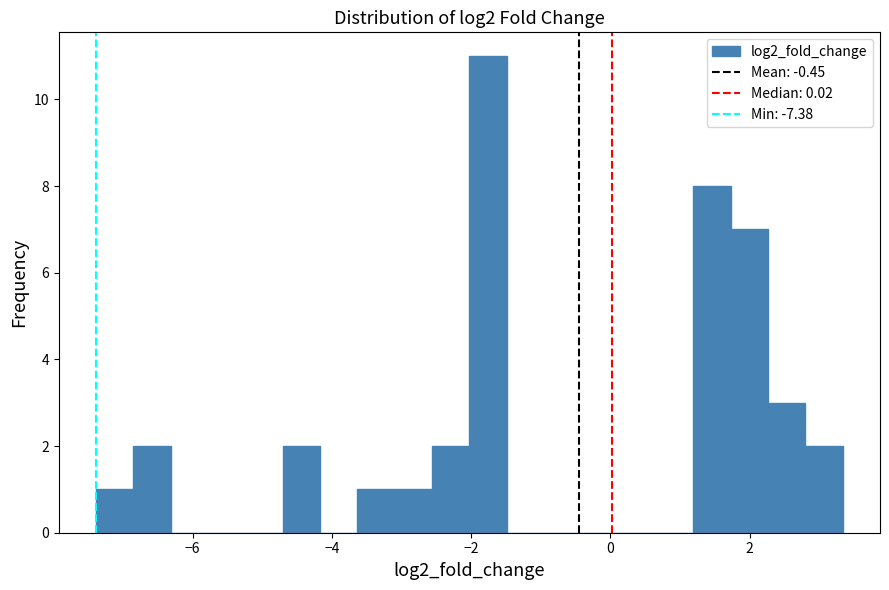

Read against the x-axis, roughly where is the centre of the tallest bar?

-1.8